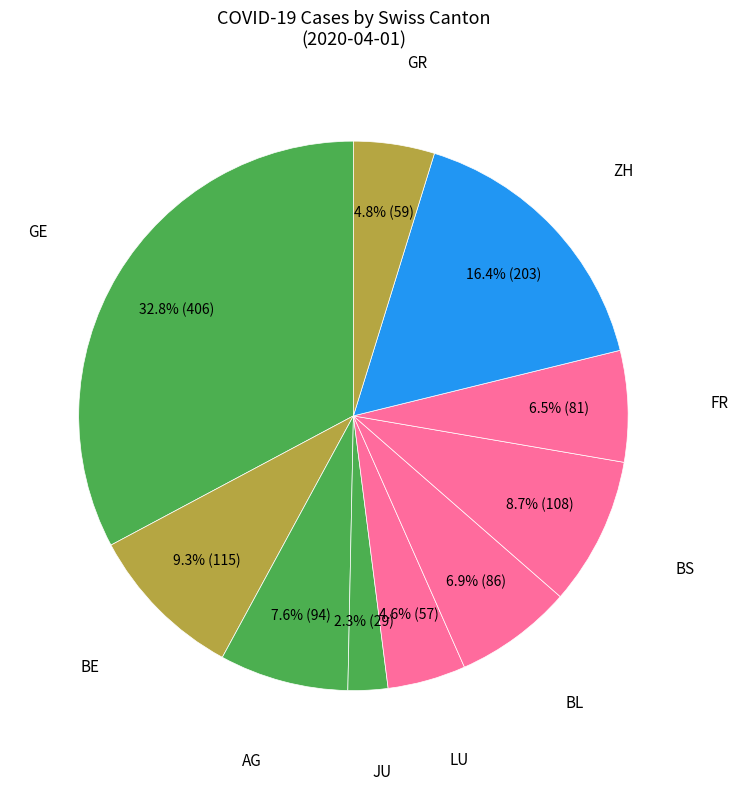

Is there any slice that represents more than half of the pie?

No